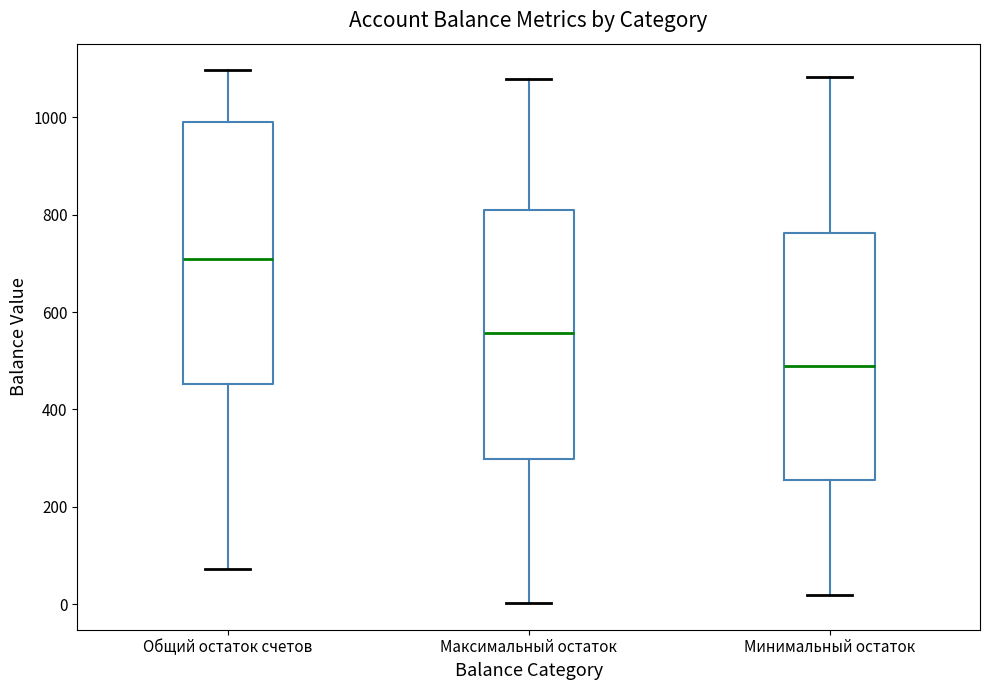

Reading left to right, read every box against the y-axis: the position of its median line, the range the box covers, and the ends of its whiskers. The values are not printed on the chart, so give them approximately, as read against the axis.

Общий остаток счетов: median 700, box 460 to 1000, whiskers 80 to 1100
Максимальный остаток: median 560, box 300 to 800, whiskers 0 to 1080
Минимальный остаток: median 480, box 260 to 760, whiskers 20 to 1080